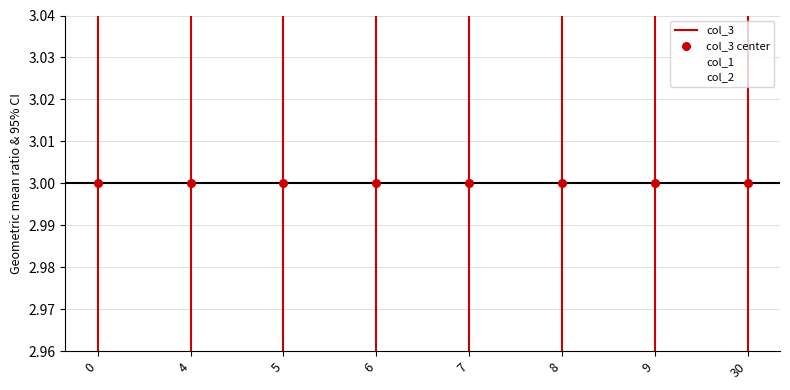

Which series has the largest Y range (max minus min)?

col_1